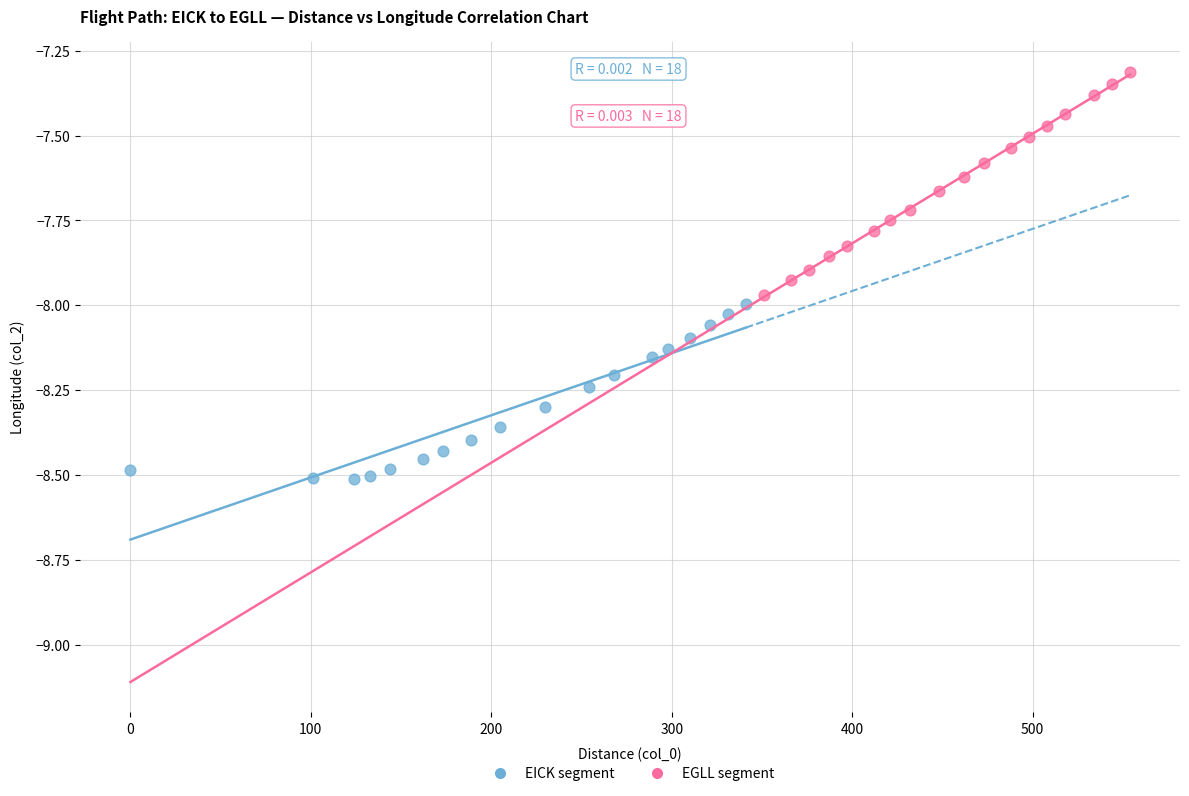

Which series contains the highest Y value?

EGLL segment